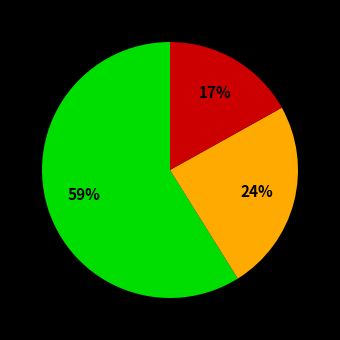

Does any single category account for the majority?

Yes